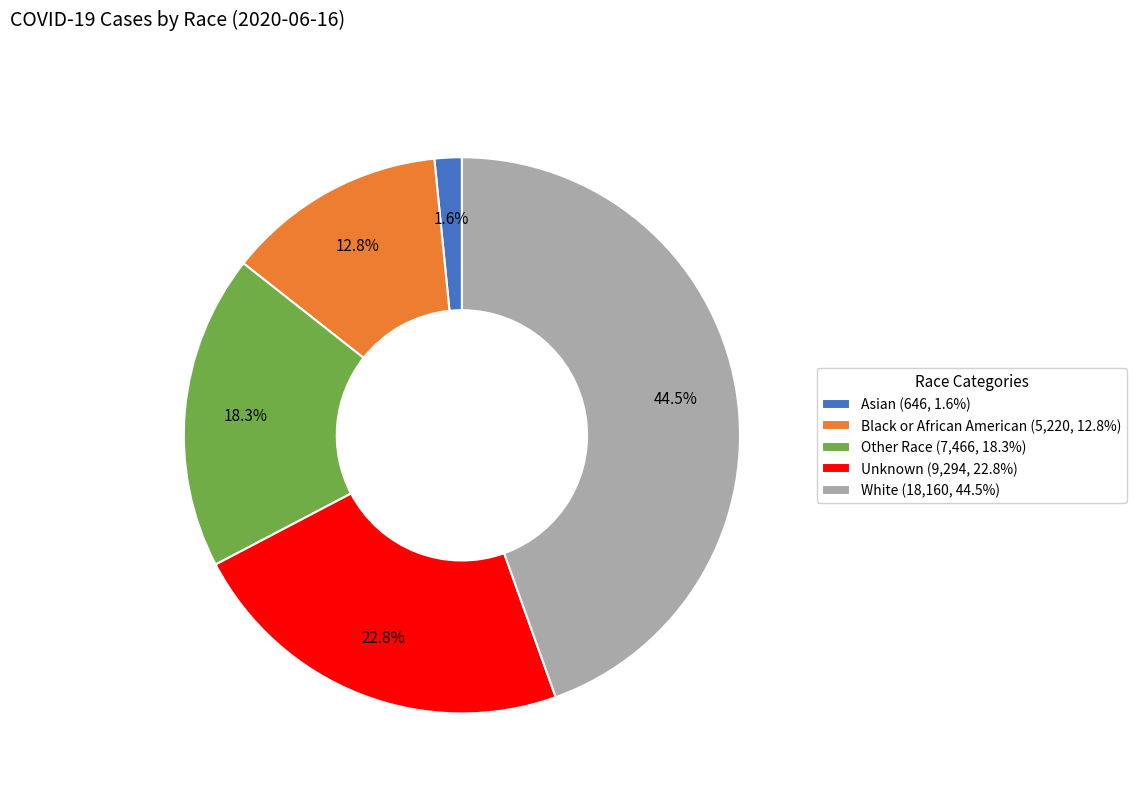

True or false: Asian accounts for 2% of the total.

True